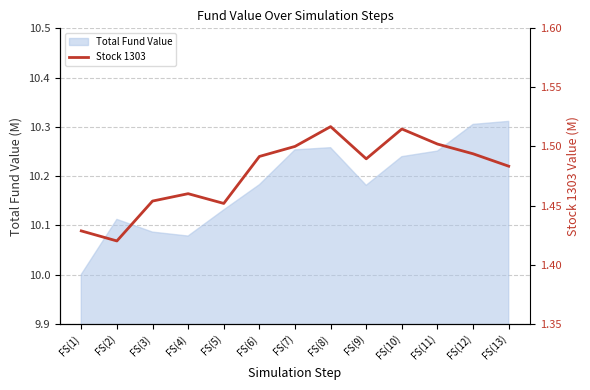

Does the chart have visible grid lines?

Yes